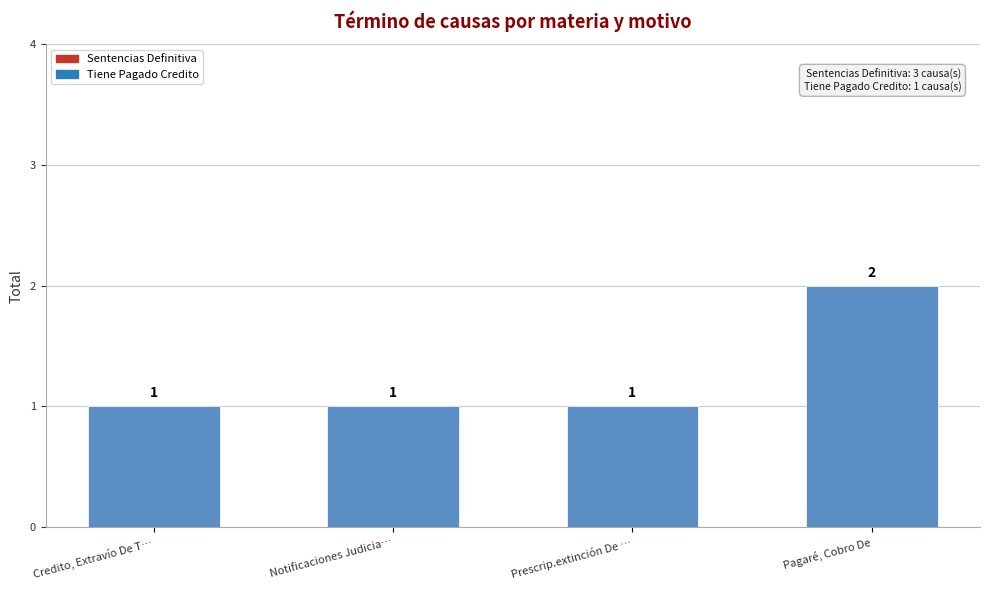

What is the sum of all values?

5